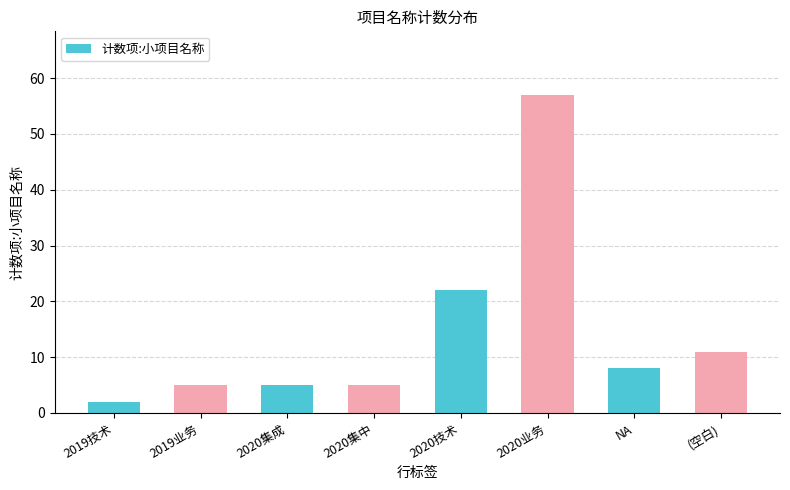

Between 2020技术 and 2020集中, which is larger?

2020技术